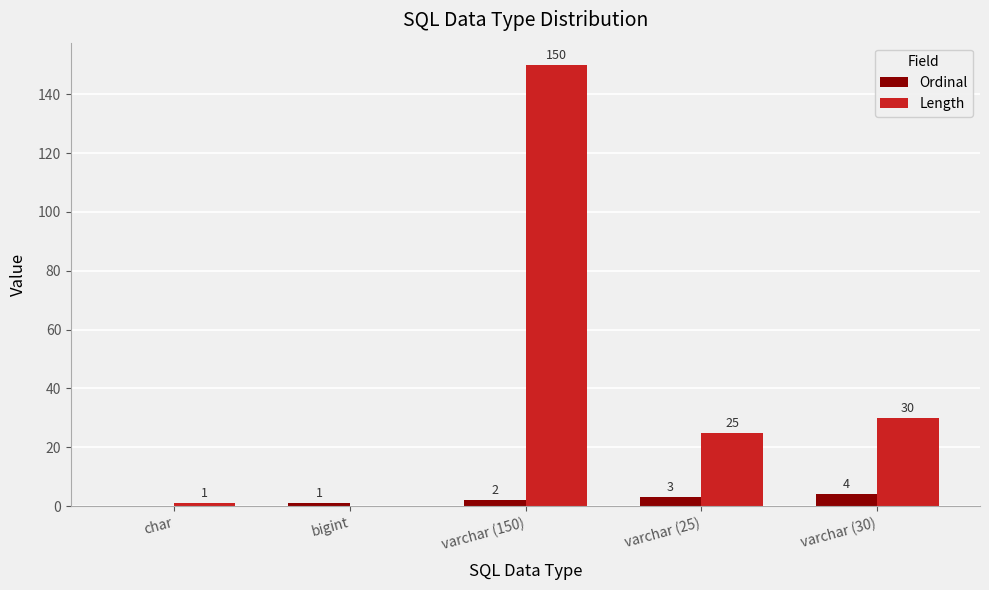

At which label does Ordinal reach its peak?

varchar (30)